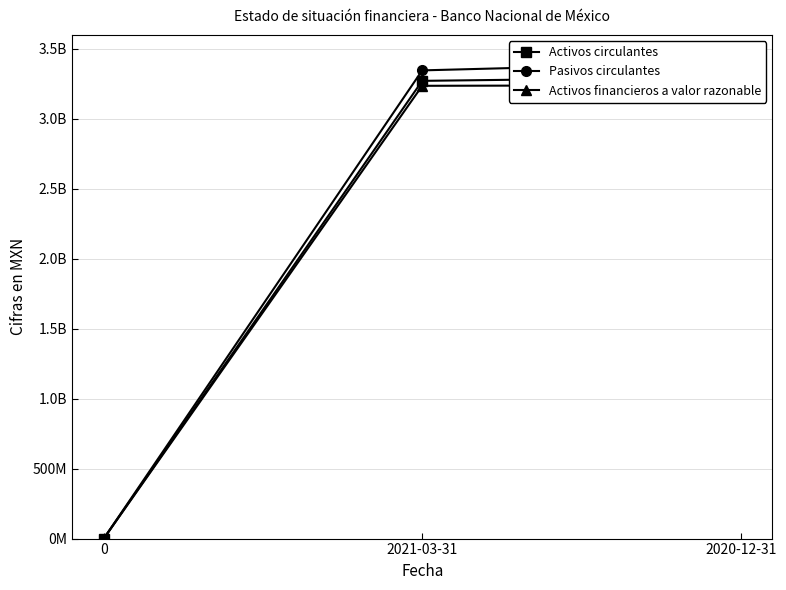

The value of Activos financieros a valor razonable at 0 is 0. True or false?

True